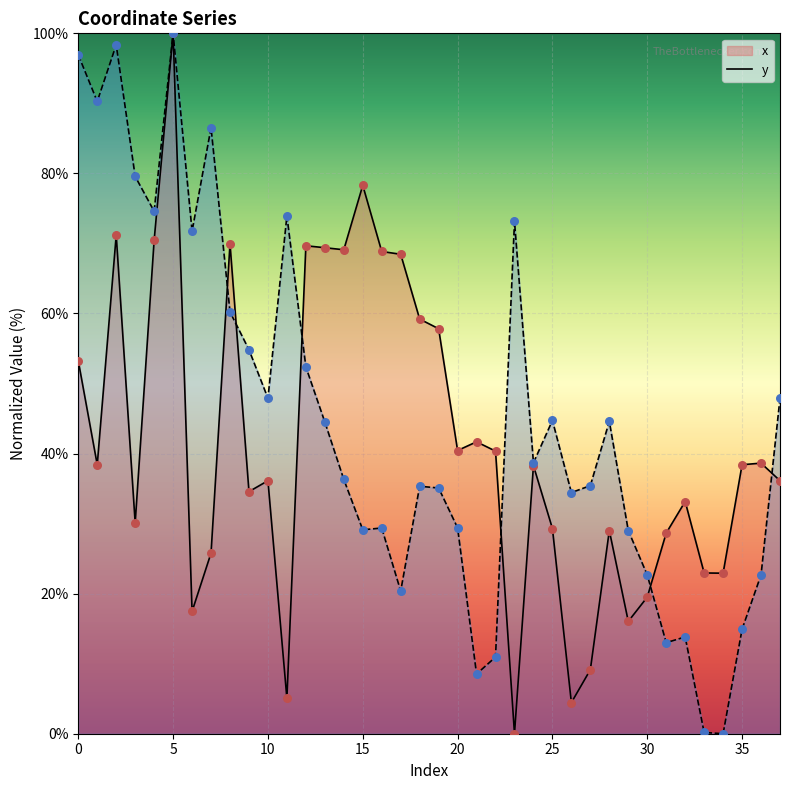

Which series has the largest total across all categories?

y